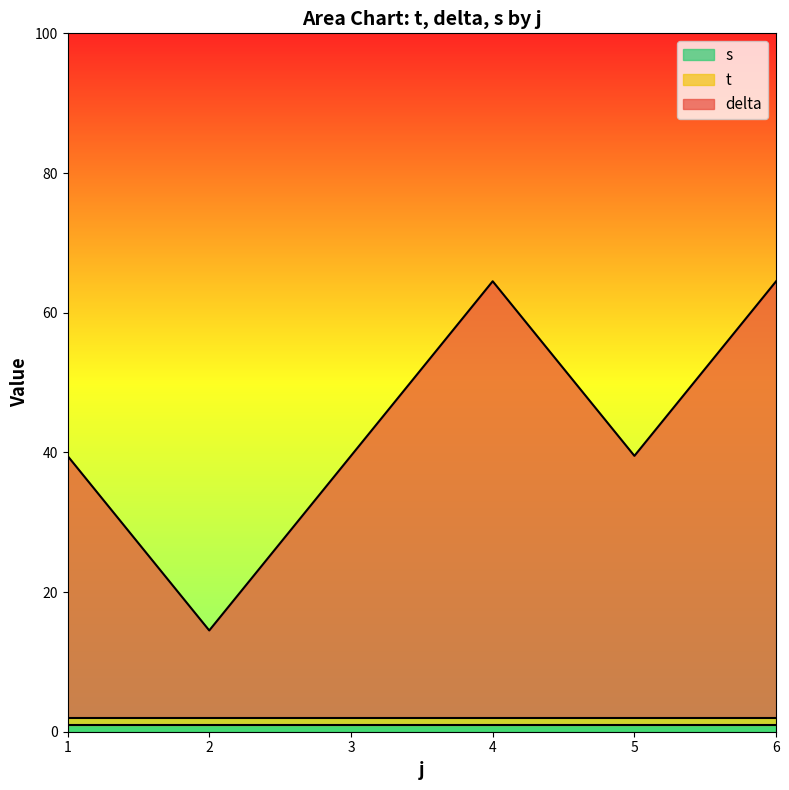

What is the average value of the t series?

2.0